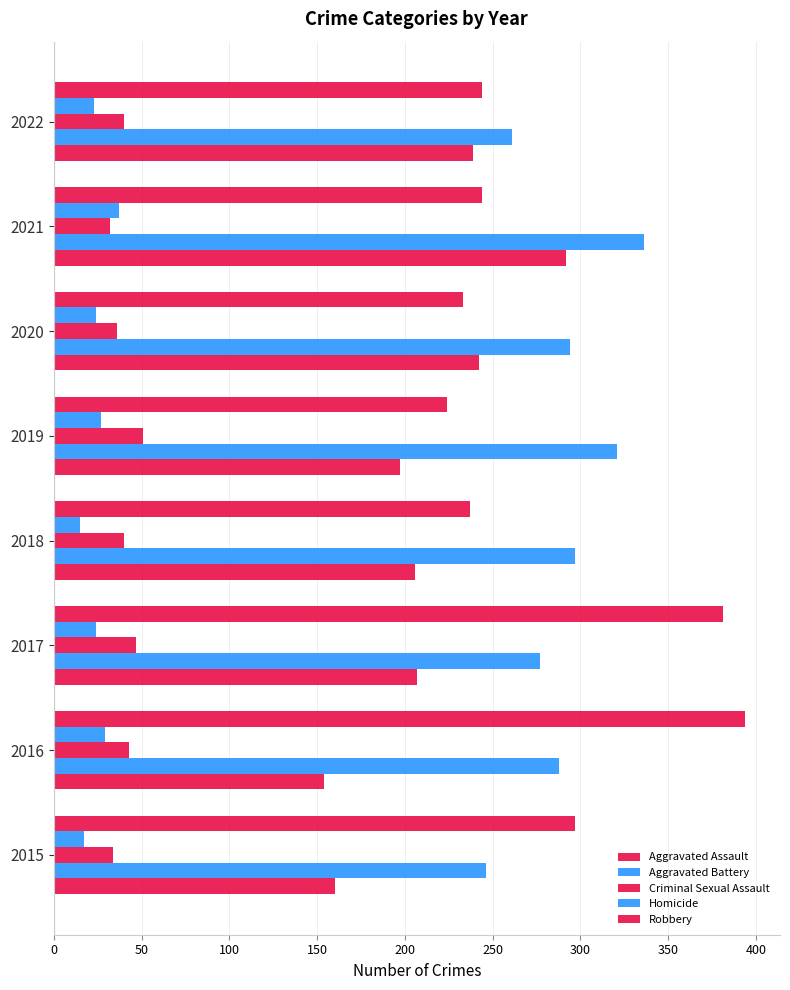

Which series has the largest range (max minus min)?

Robbery